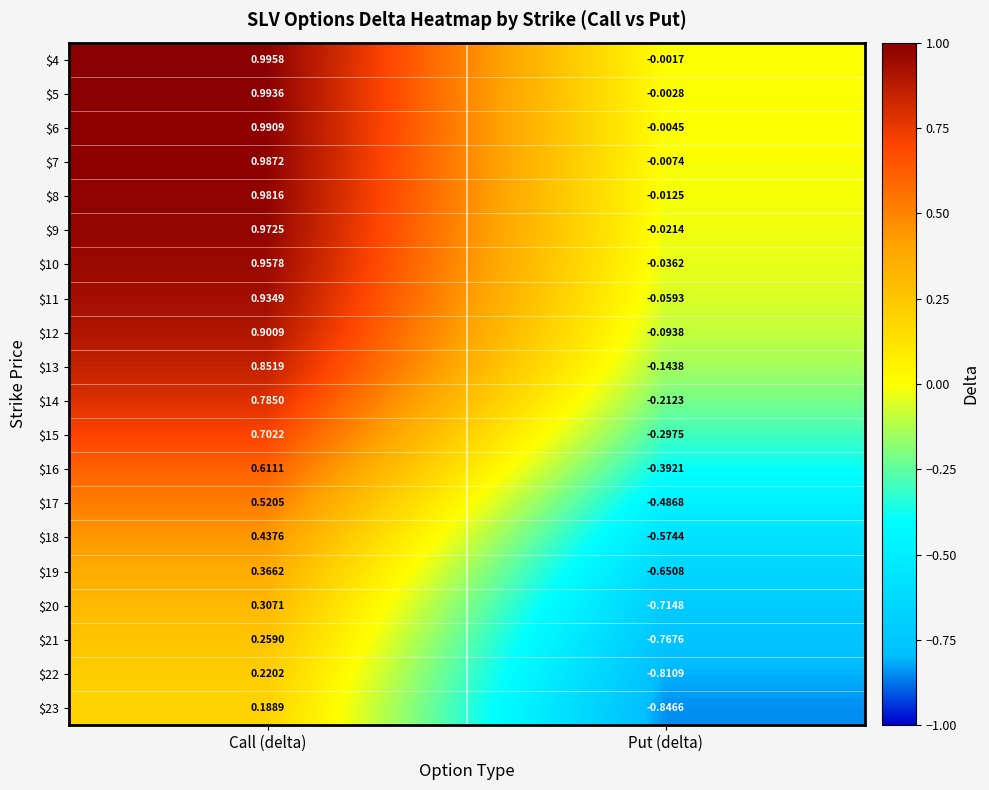

Rank the categories by $17 value from lowest to highest.

Put (delta), Call (delta)